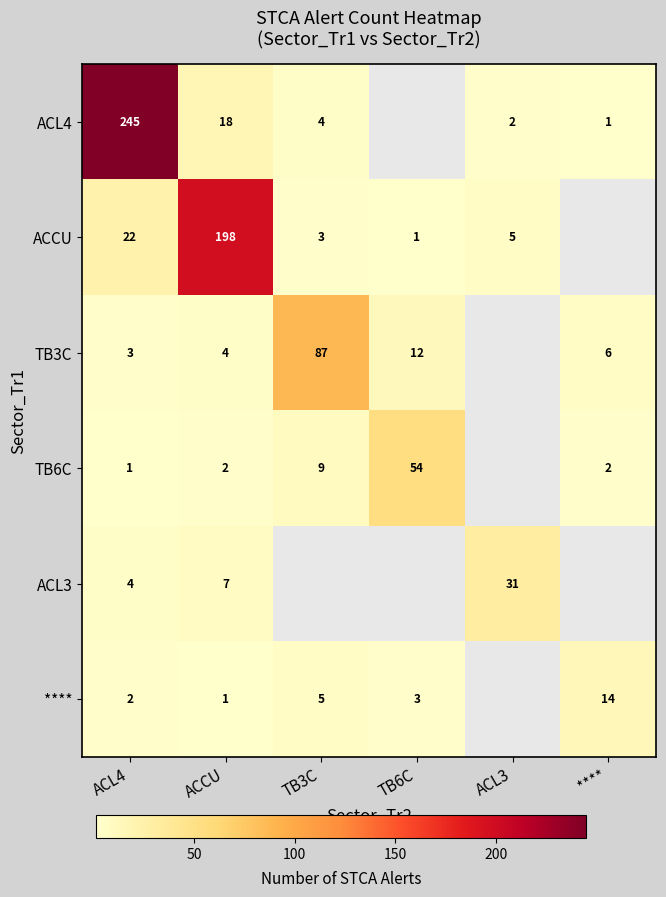

What is the difference between the highest and lowest values at ACL4?

244